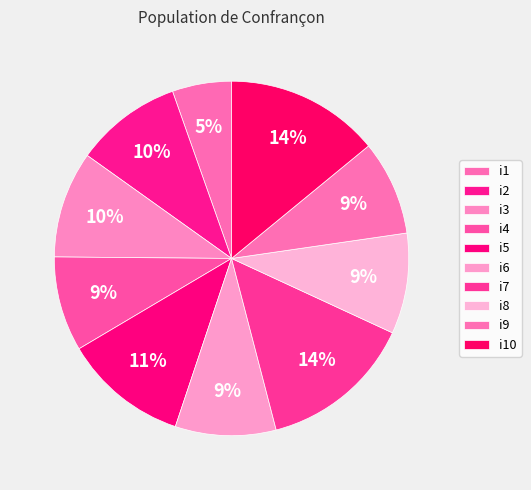

Rank the categories by value from highest to lowest.

i7, i10, i5, i2, i3, i6, i8, i4, i9, i1